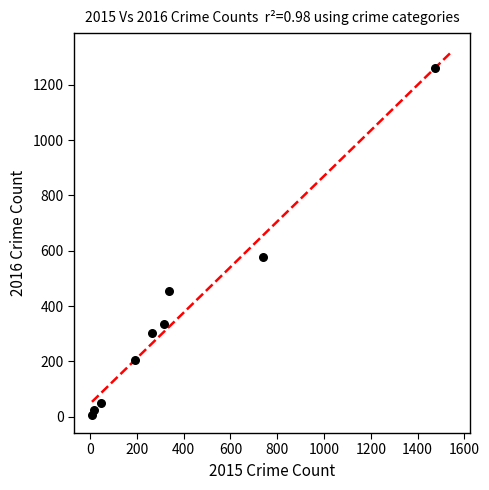

What Y value in the scatter plot is closest to 633?

576